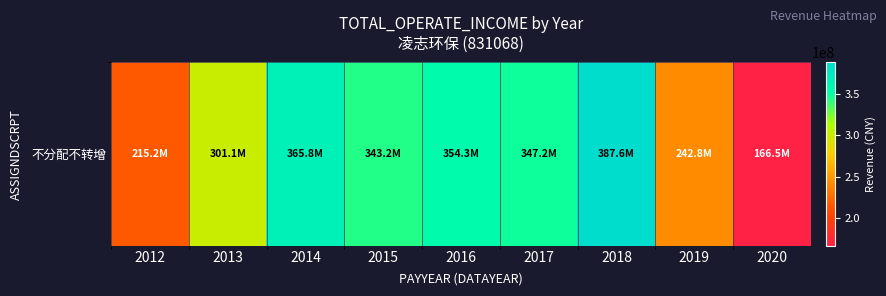

True or false: the data shows 347189206.6 at 2017.

True